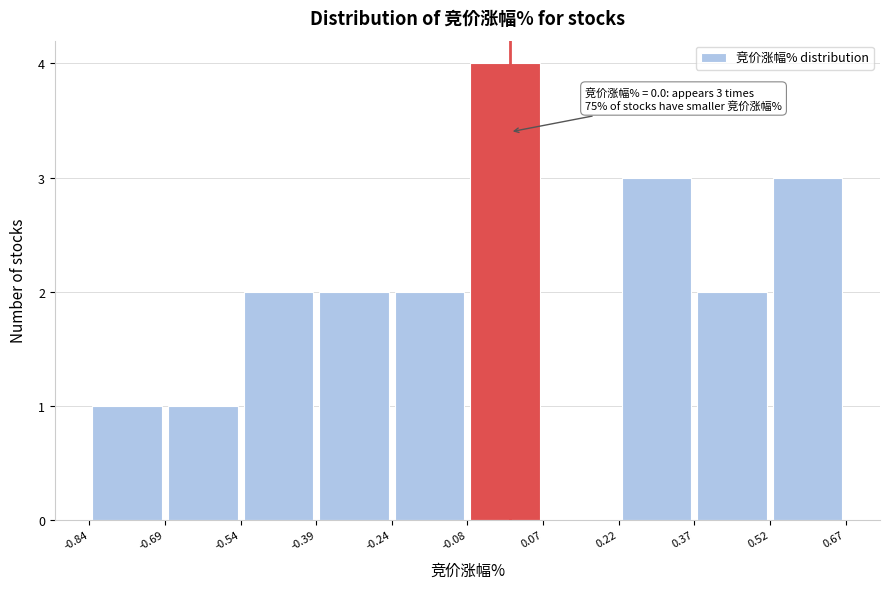

Over which range of the x-axis is the bar tallest?

-0.08 to 0.07